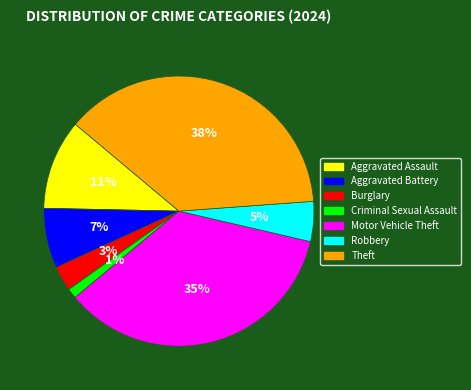

Do Robbery and Aggravated Assault together represent more than half of the pie?

No